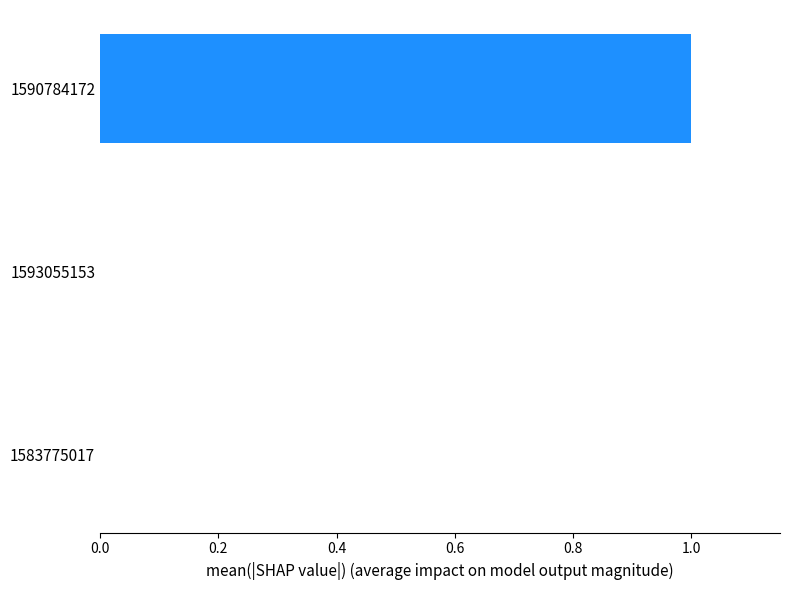

How many categories are shown in the chart?

3